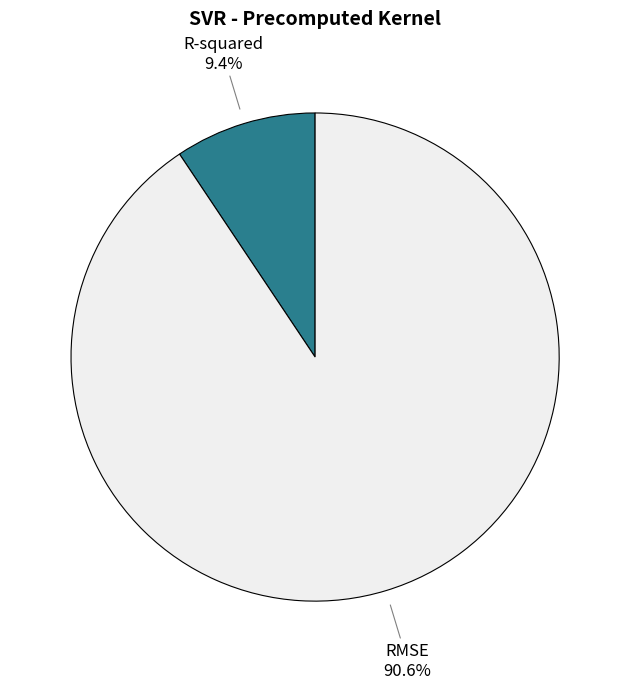

How many slices are in this pie chart?

2